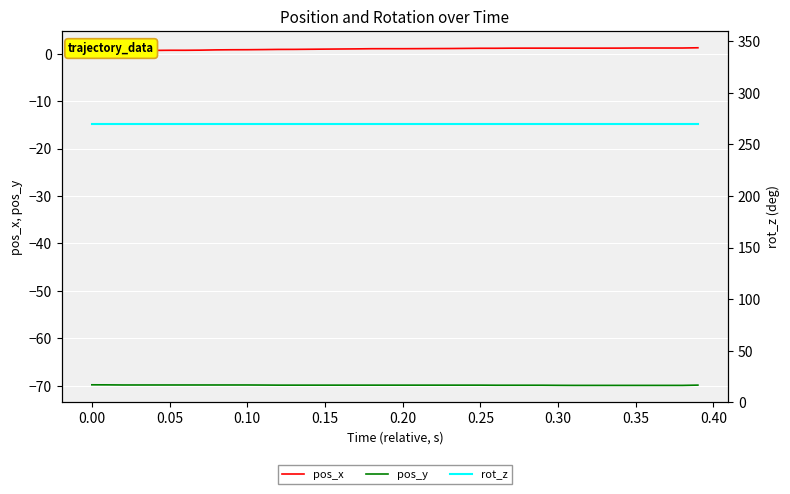

What is the smallest value displayed?

-69.9